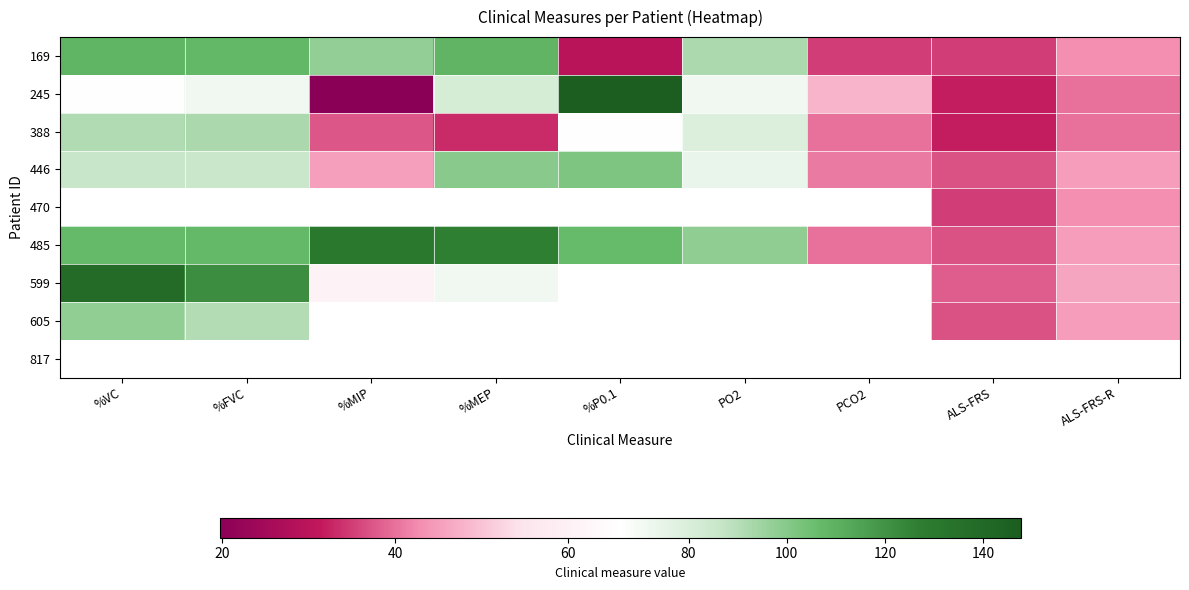

What is the difference between the second highest and second lowest values in the 169 series?

73.7